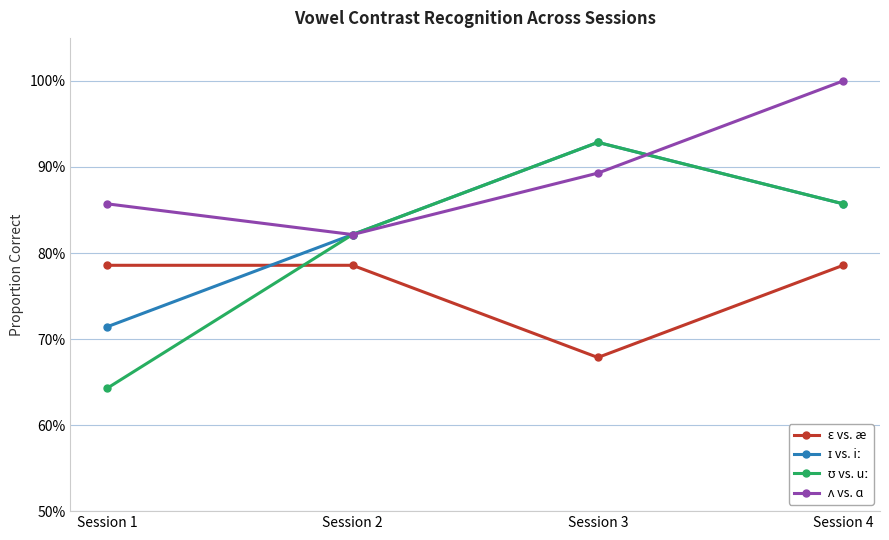

How many ʊ vs. uː values are between 0 and 1?

4